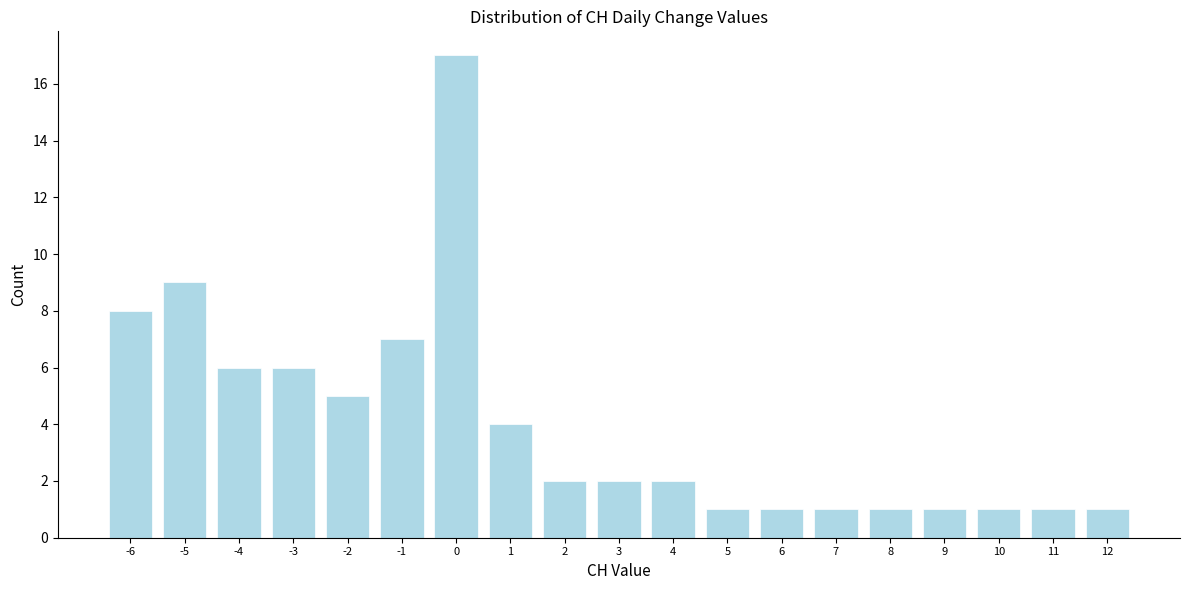

Reading left to right, list every bar in this chart as the range it spans on the x-axis followed by its height. The values are not printed on the chart, so give them approximately, as read against the axis.

-6.5 to -5.5: 8
-5.5 to -4.5: 9
-4.5 to -3.5: 6
-3.5 to -2.5: 6
-2.5 to -1.5: 5
-1.5 to -0.5: 7
-0.5 to 0.5: 17
0.5 to 1.5: 4
1.5 to 2.5: 2
2.5 to 3.5: 2
3.5 to 4.5: 2
4.5 to 5.5: 1
5.5 to 6.5: 1
6.5 to 7.5: 1
7.5 to 8.5: 1
8.5 to 9.5: 1
9.5 to 10.5: 1
10.5 to 11.5: 1
11.5 to 12.5: 1